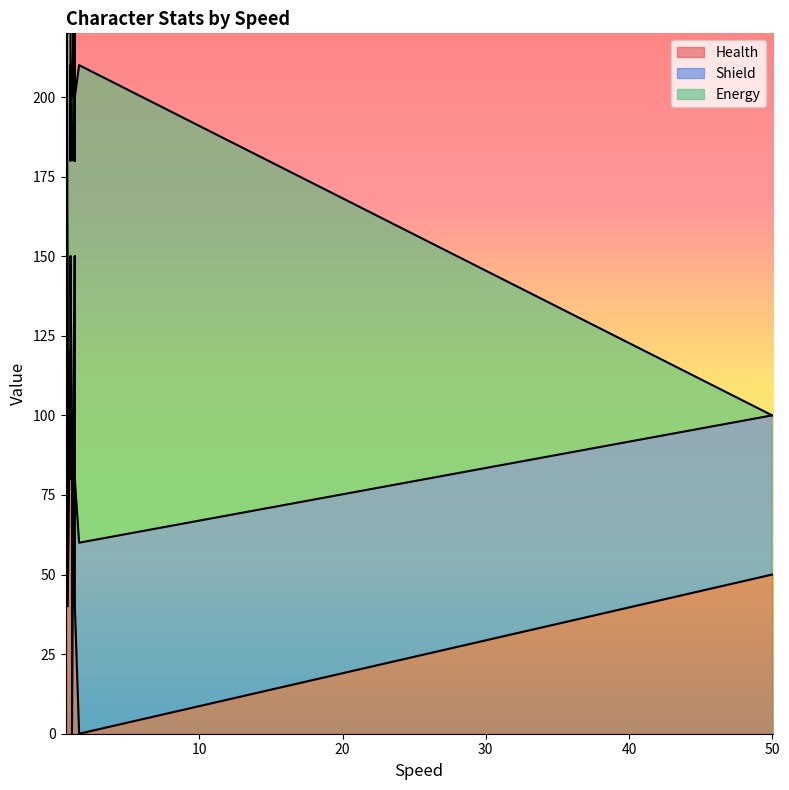

Rank the categories by Health value from highest to lowest.

0.7, 1.3, 1.0, 0.8, 1.0, 1.1, 1.2, 1.0, 1.3, 1.2, 50, 0.8, 1.3, 1.6, 1.1